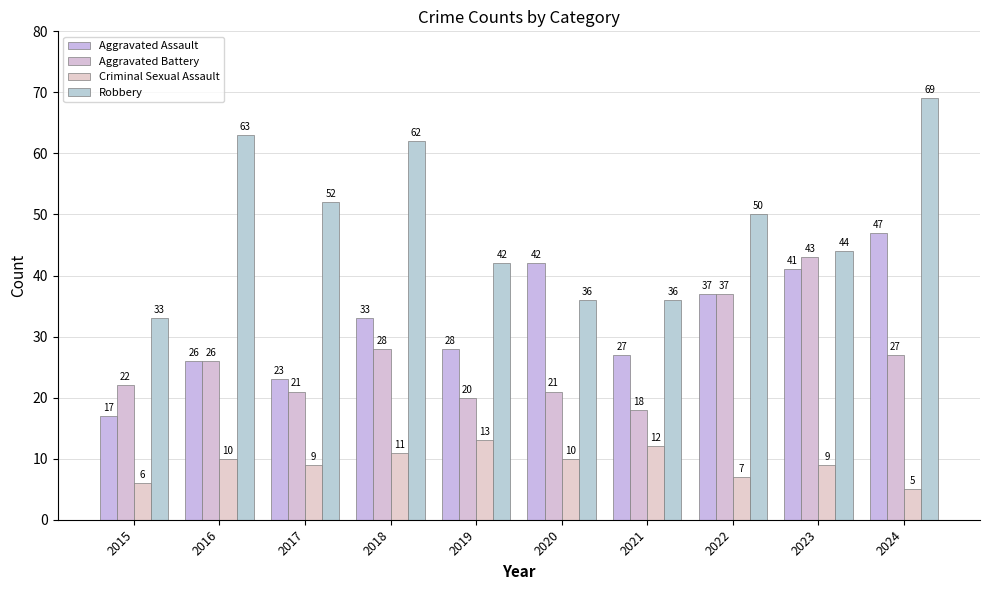

What is the value of the Criminal Sexual Assault bar at the 9th from the left?

9